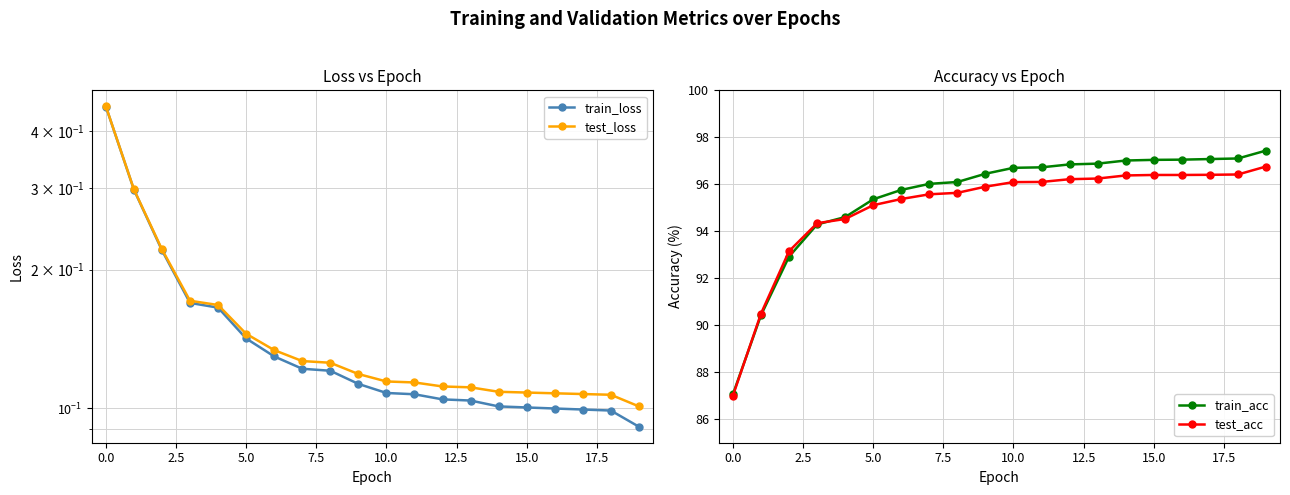

What is the label of the 19th point from the left?

18